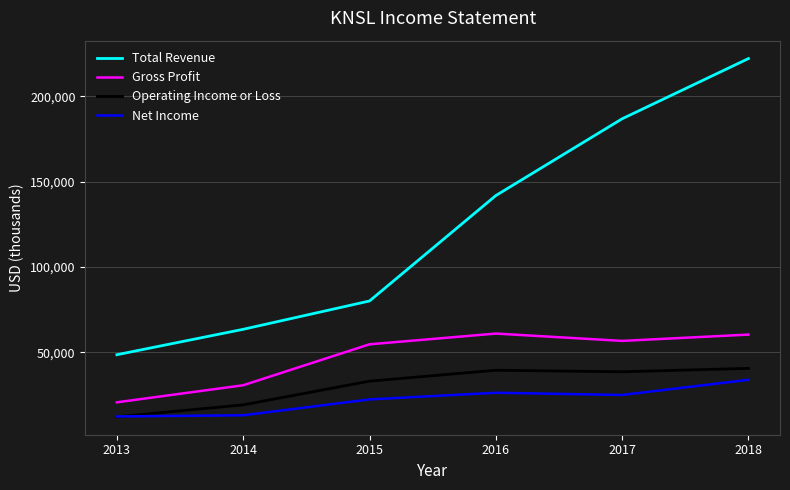

At which category does Operating Income or Loss reach its first local peak?

2016